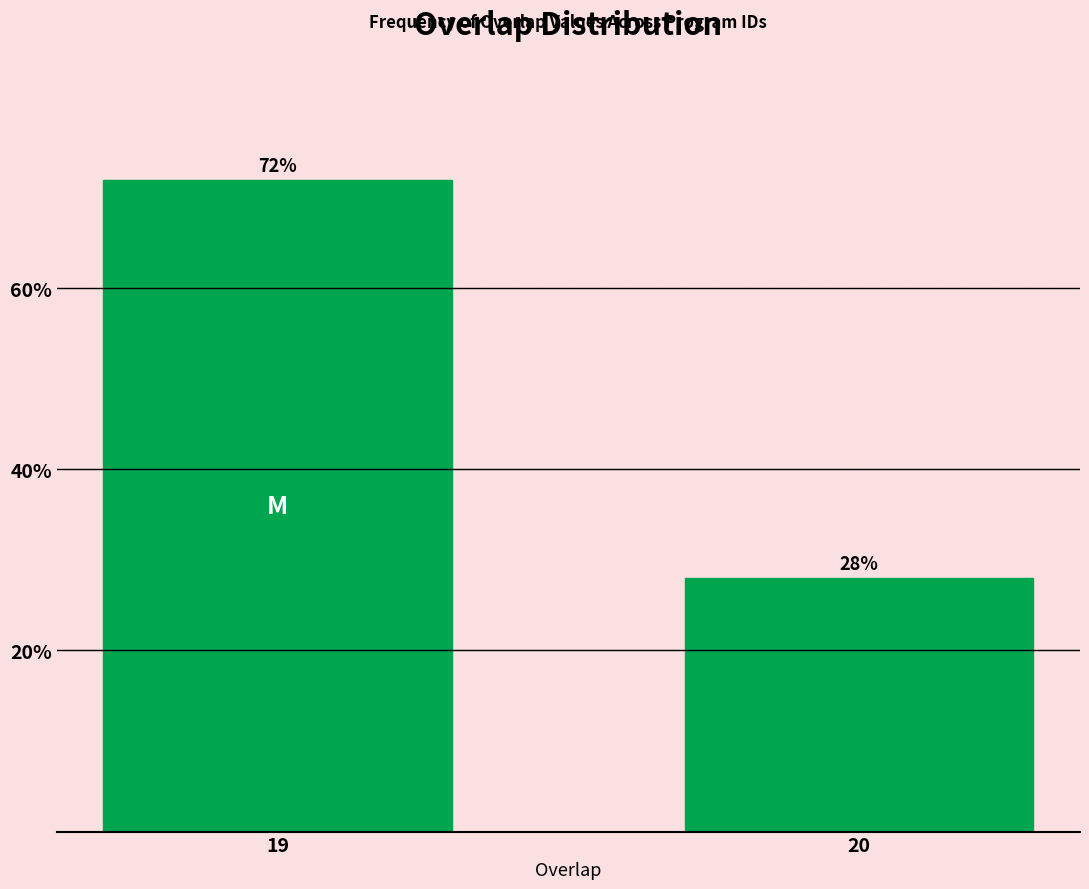

Reading left to right, what are all the values shown in this chart?

72.0	28.0